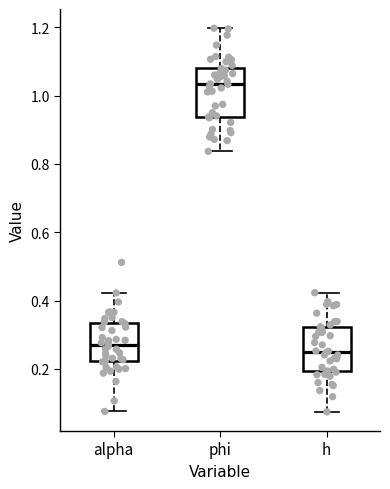

Reading left to right, transcribe this box plot: for each box, give where its median line is, the range the box spans, and where its two whiskers end, as read against the y-axis. The values are not printed on the chart, so give them approximately, as read against the axis.

alpha: median 0.26, box 0.22 to 0.34, whiskers 0.08 to 0.42
phi: median 1.04, box 0.94 to 1.08, whiskers 0.84 to 1.20
h: median 0.24, box 0.20 to 0.32, whiskers 0.08 to 0.42